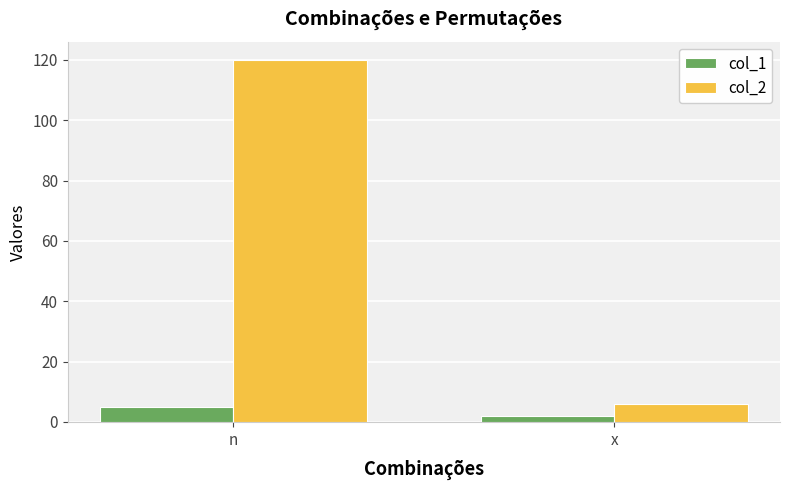

What is the label of the 2nd bar from the left?

x